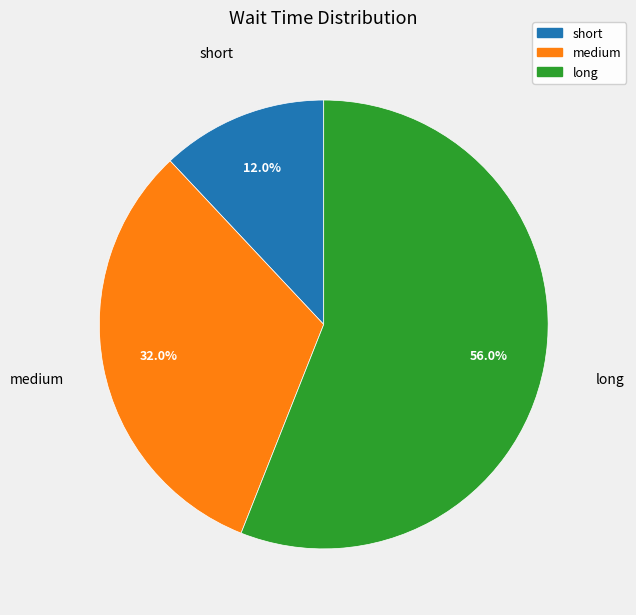

What is the largest slice in the pie chart?

long